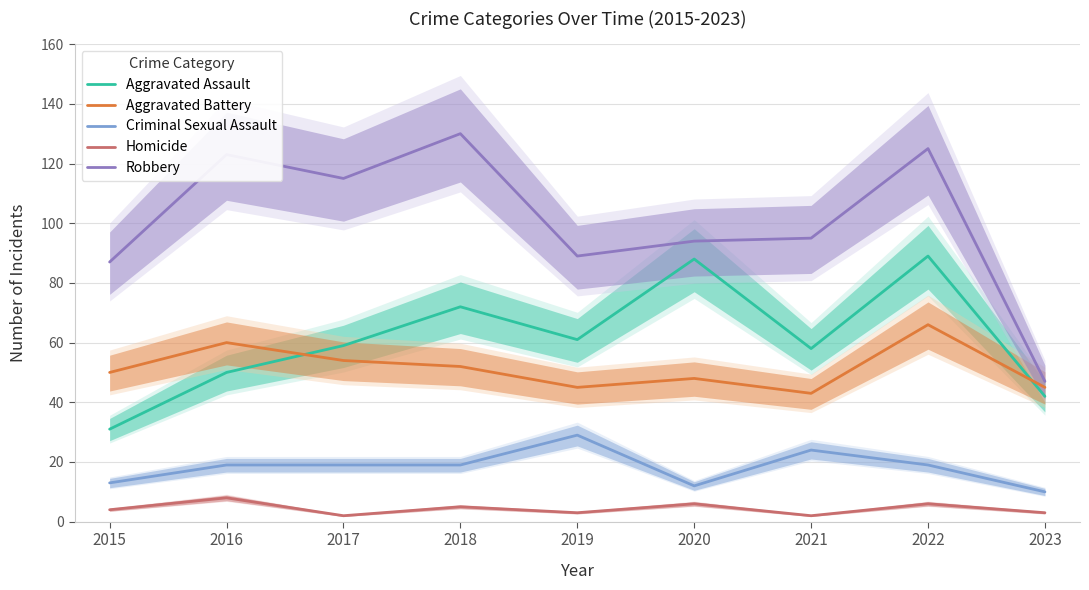

Is the value of Robbery at 2019 greater than the value of Criminal Sexual Assault at 2015?

Yes